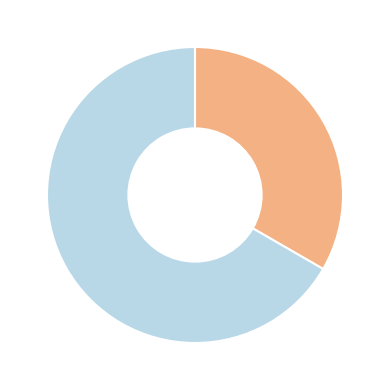

Is there any slice that represents more than half of the pie?

Yes